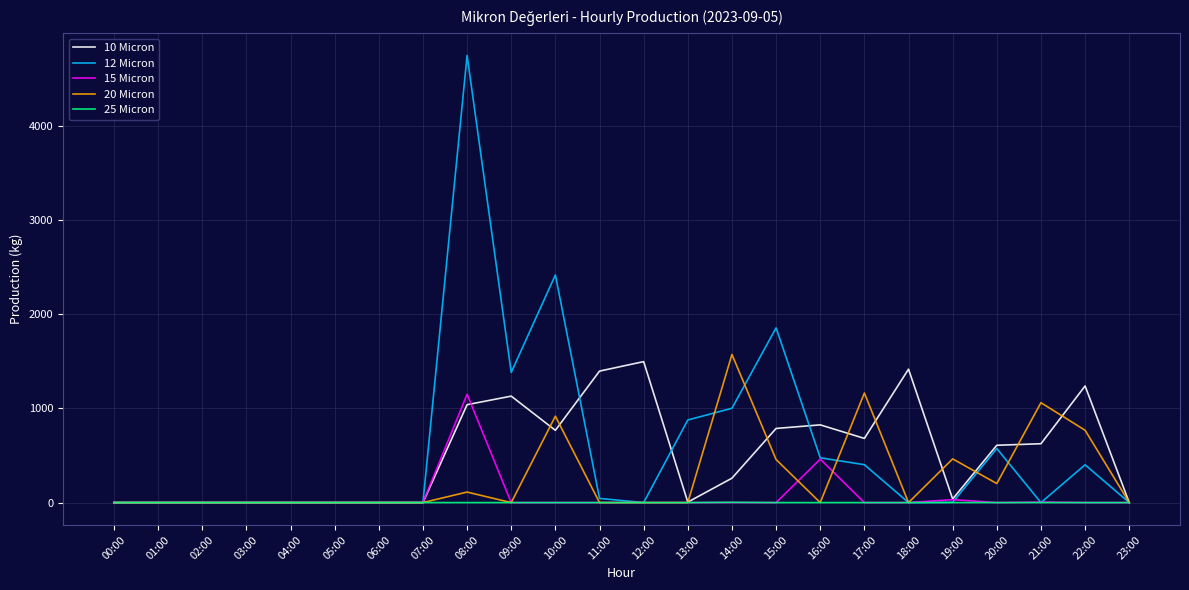

At which category is the sum across all series the highest?

08:00